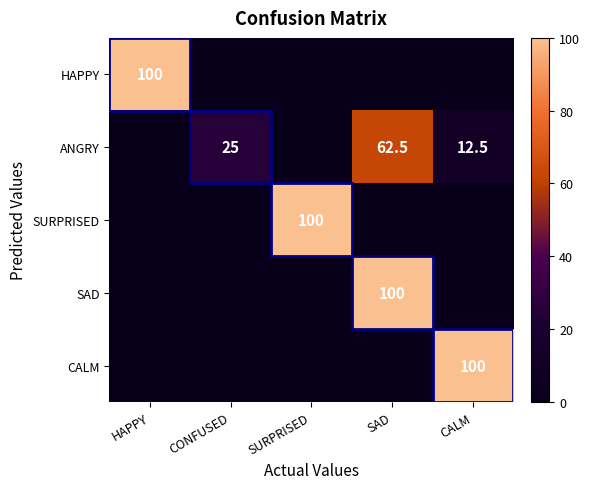

True or false: SURPRISED has a value of 138.4 at SURPRISED.

False